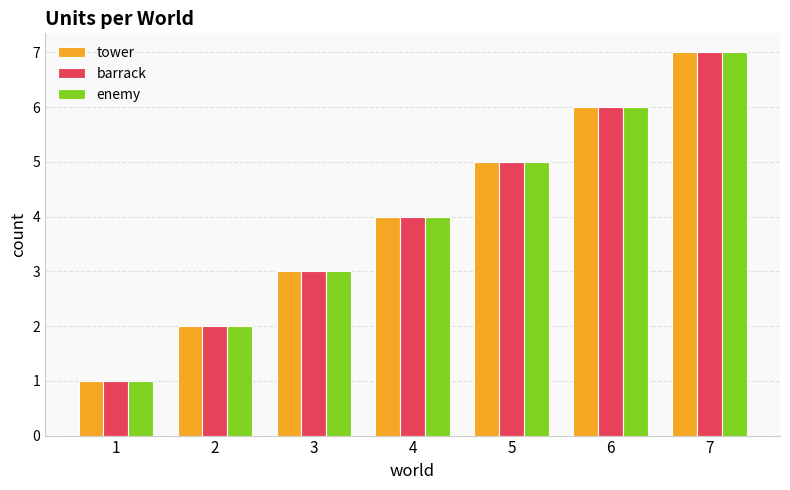

How many distinct data groups are displayed?

3